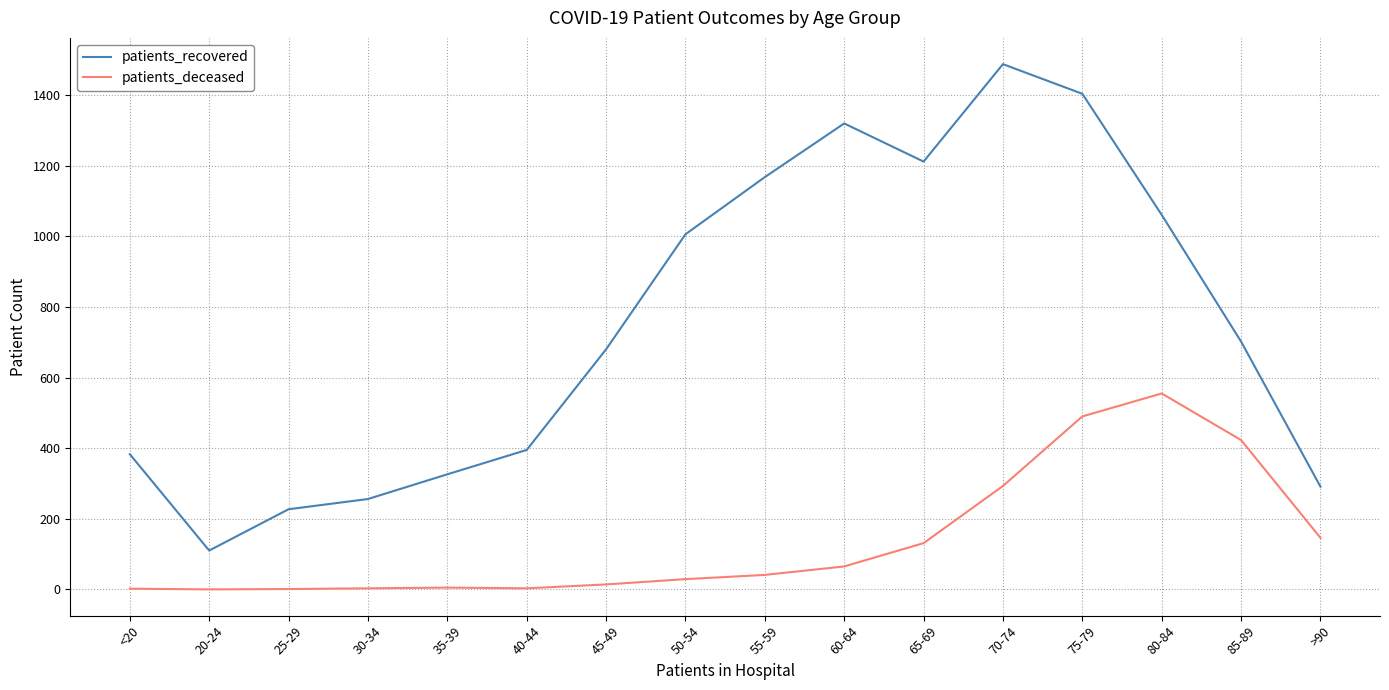

What is the difference between the highest and lowest values at 85-89?

279